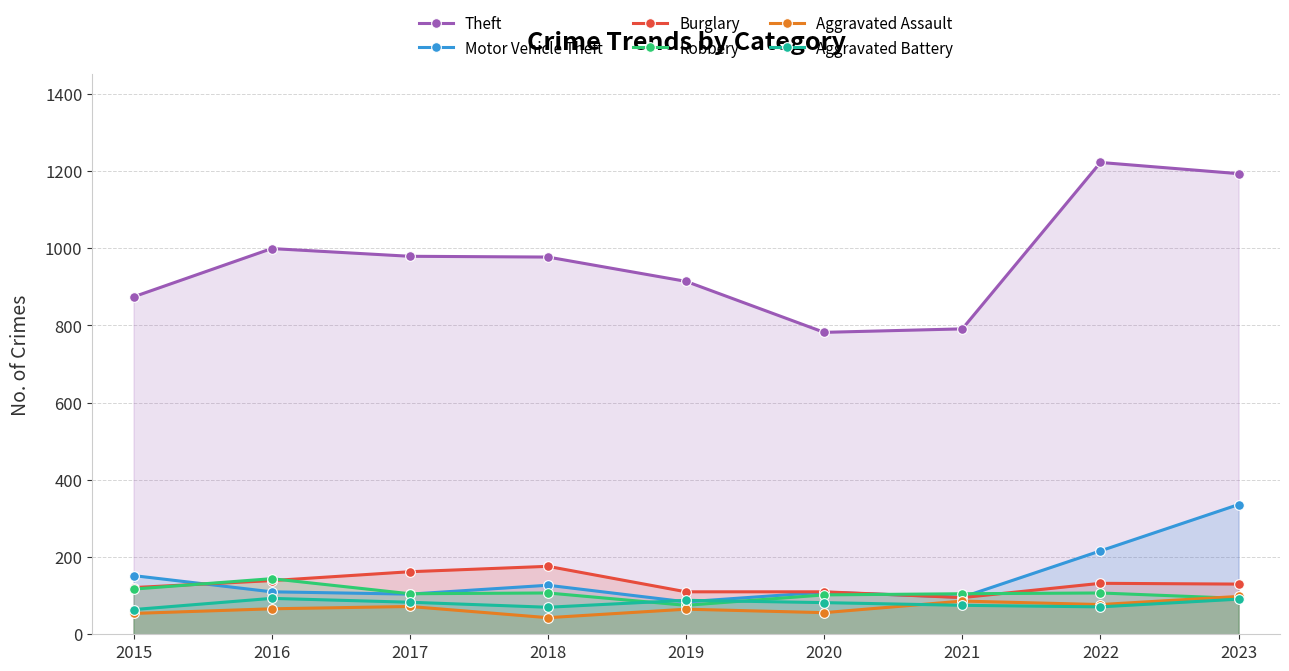

What is the total value across all series at 2019?

1336